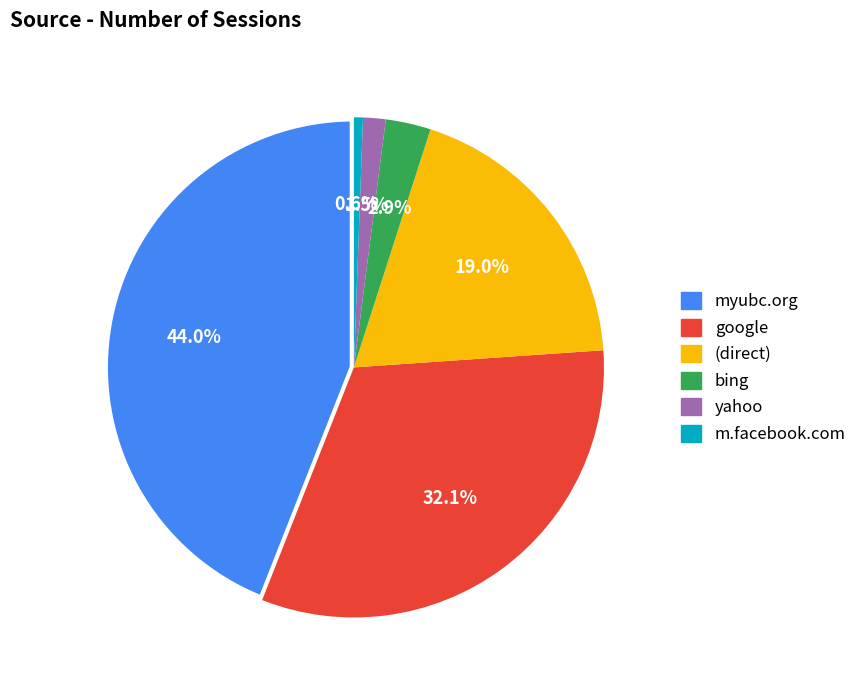

The (direct) slice represents 19% of the pie. True or false?

True